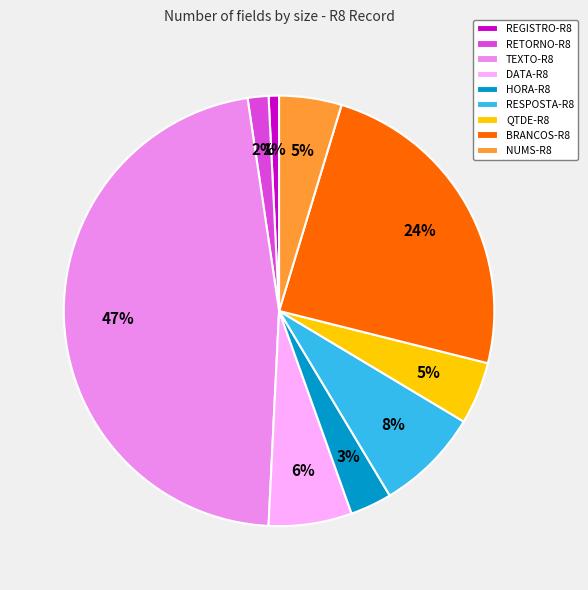

Is NUMS-R8 the majority of the pie?

No